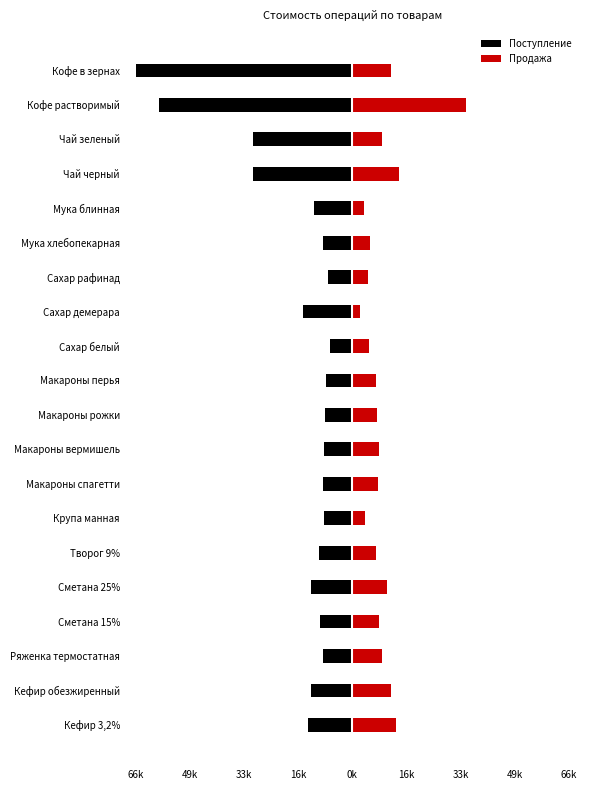

What is the difference between the second highest and second lowest values in the Поступление series?

51920